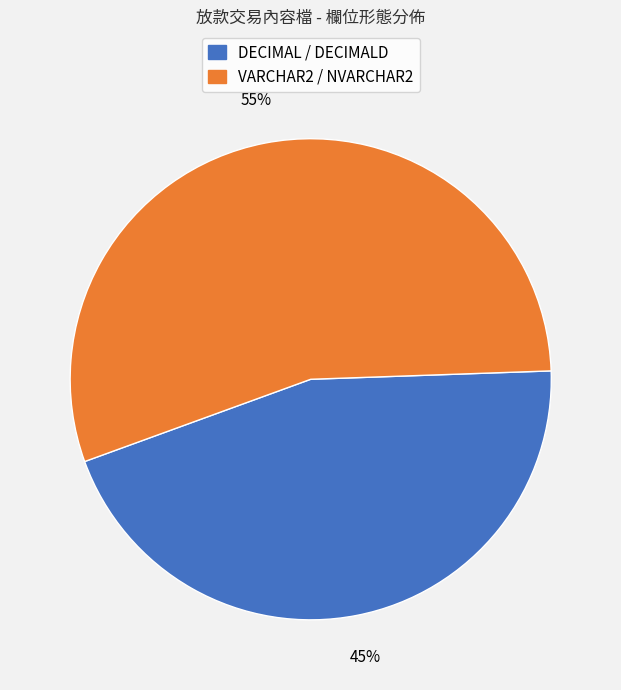

Is there any slice that represents more than half of the pie?

Yes